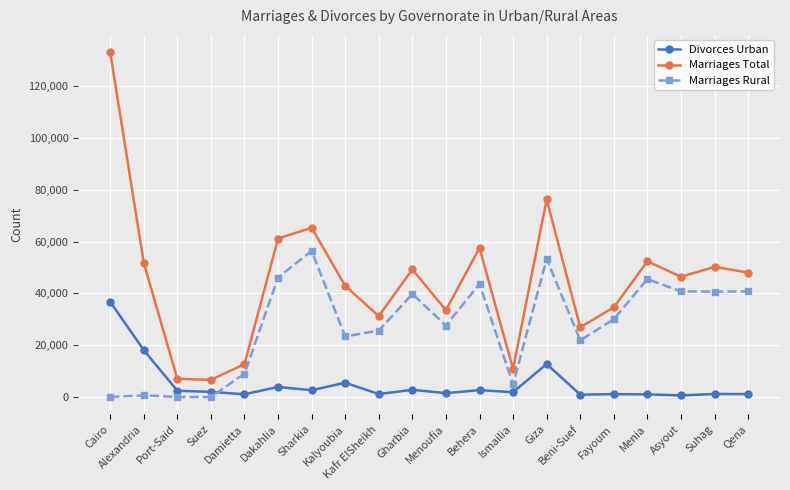

What are all the series names shown in the legend?

Divorces Urban, Marriages Total, Marriages Rural